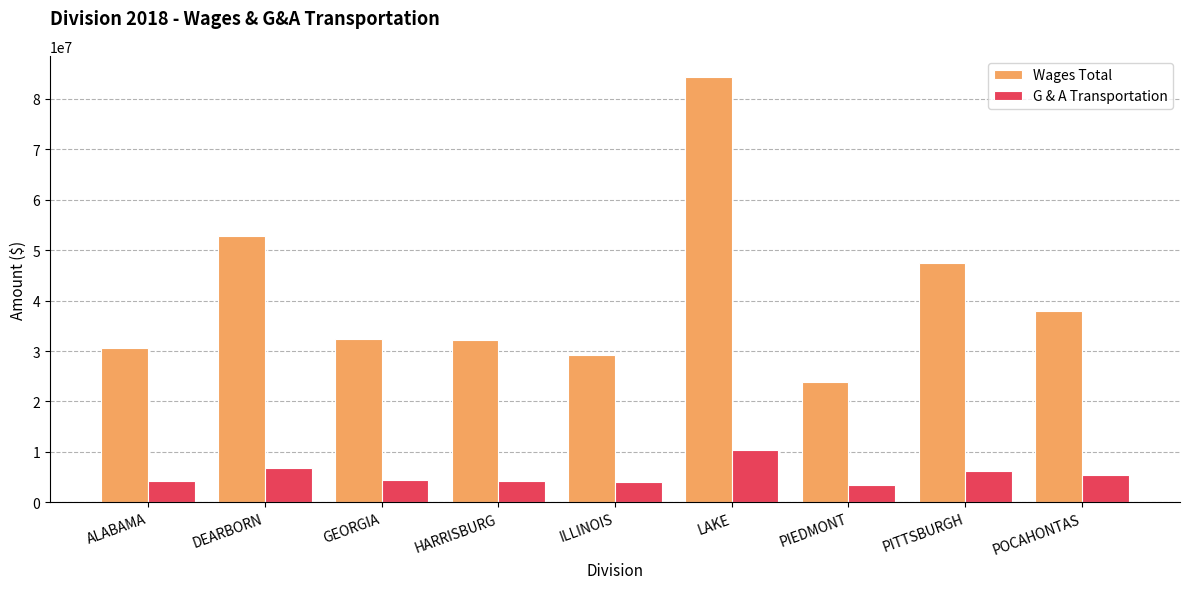

List the series in order of their overall mean, highest first.

Wages Total, G & A Transportation